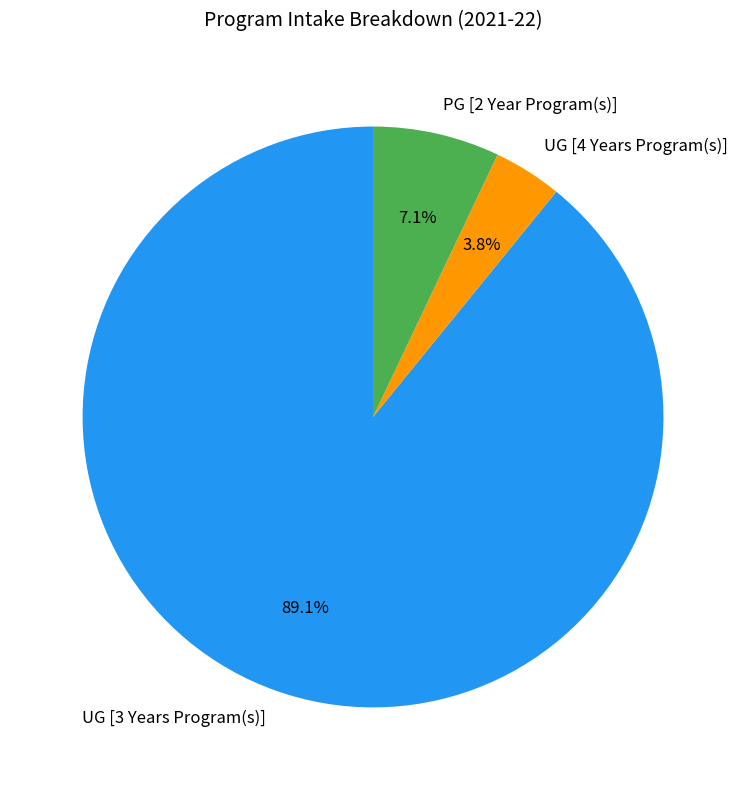

What percentage is the PG [2 Year Program(s)] slice, to the nearest percent?

7%